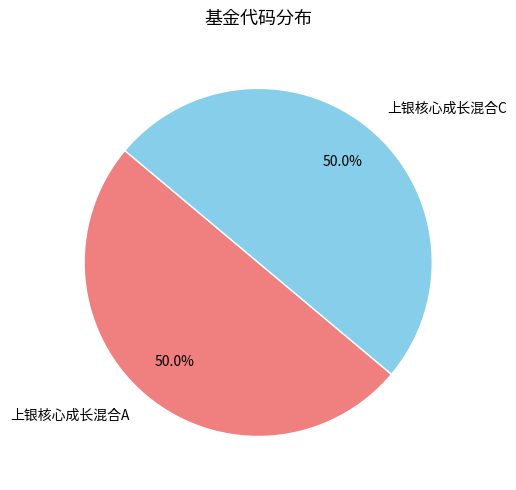

What is the ratio of the value at 上银核心成长混合C to the value at 上银核心成长混合A?

1.0